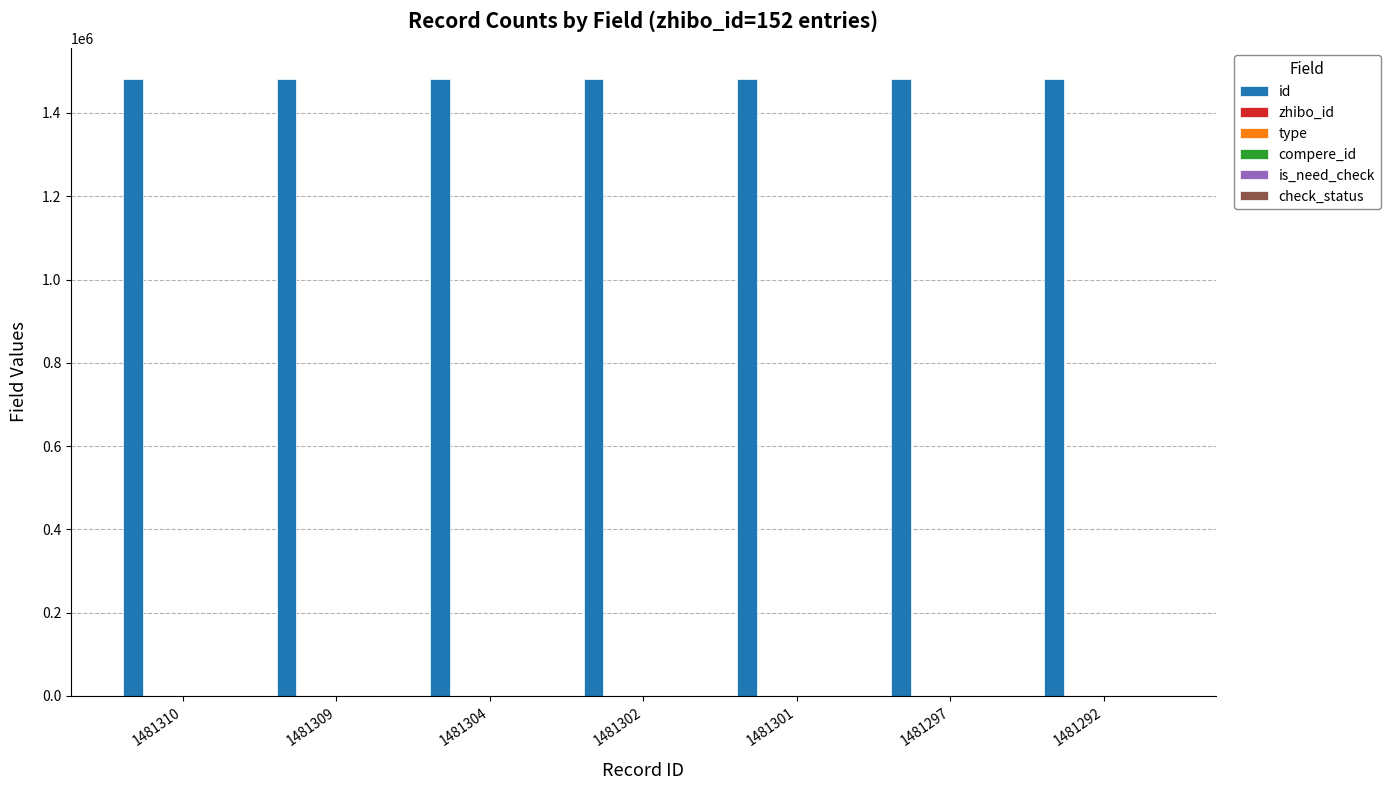

Rank the categories by id value from highest to lowest.

1481310, 1481309, 1481304, 1481302, 1481301, 1481297, 1481292